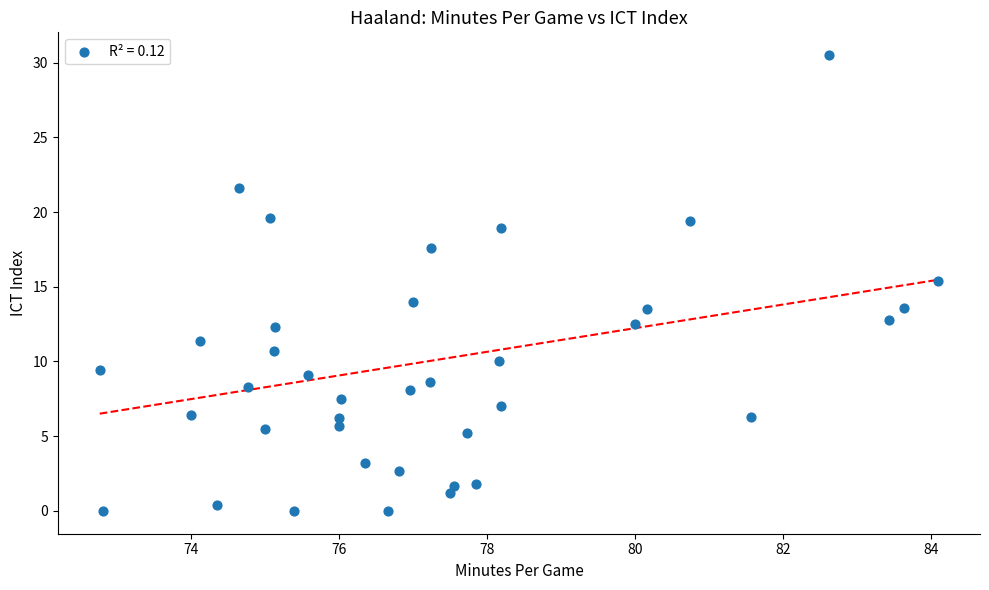

What is the range of Y values (max minus min)?

30.5